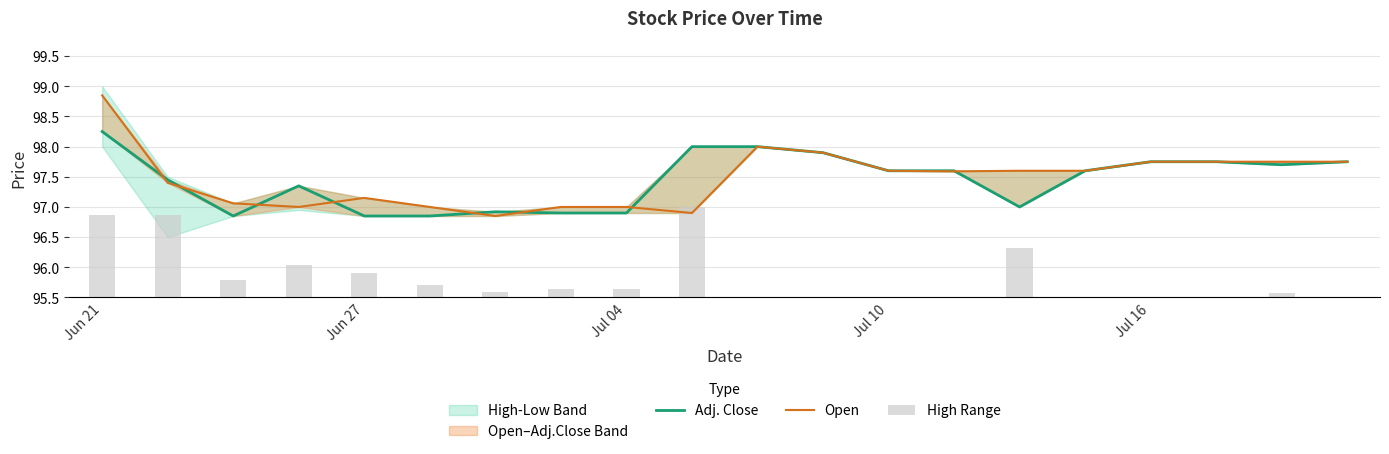

List the series in order of their peak value, highest first.

Open, Adj. Close, High Range